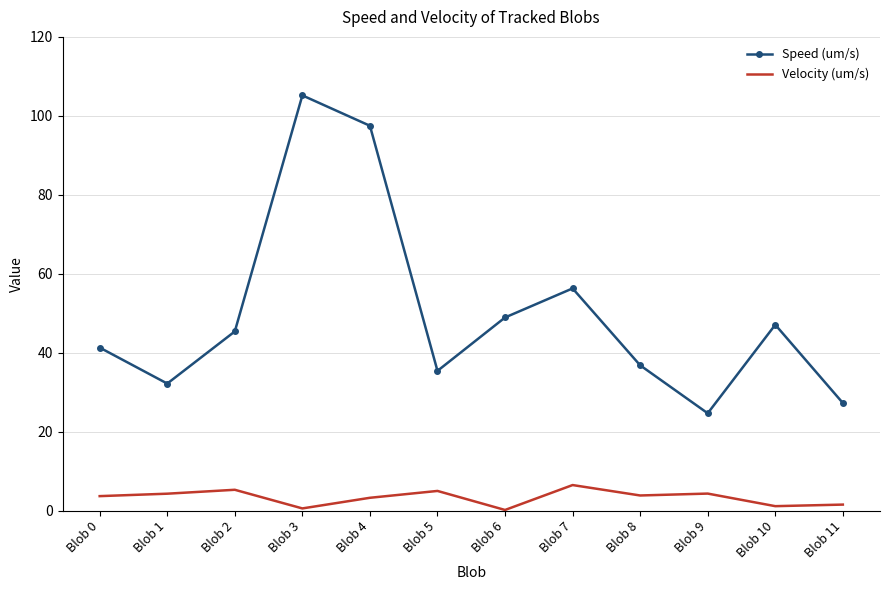

True or false: Speed (um/s) and Velocity (um/s) cross at least once.

False